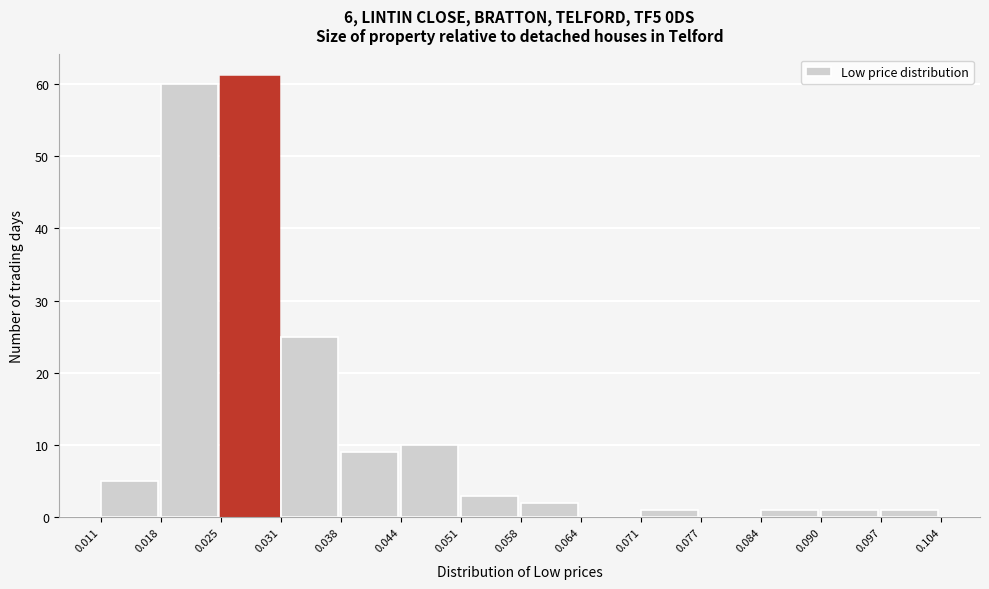

Reading left to right, list every bar in this chart as the range it spans on the x-axis followed by its height. The values are not printed on the chart, so give them approximately, as read against the axis.

0.011 to 0.018: 5
0.018 to 0.025: 60
0.025 to 0.031: 61
0.031 to 0.038: 25
0.038 to 0.044: 9
0.044 to 0.051: 10
0.051 to 0.058: 3
0.058 to 0.064: 2
0.064 to 0.071: 0
0.071 to 0.077: 1
0.077 to 0.084: 0
0.084 to 0.090: 1
0.090 to 0.097: 1
0.097 to 0.104: 1